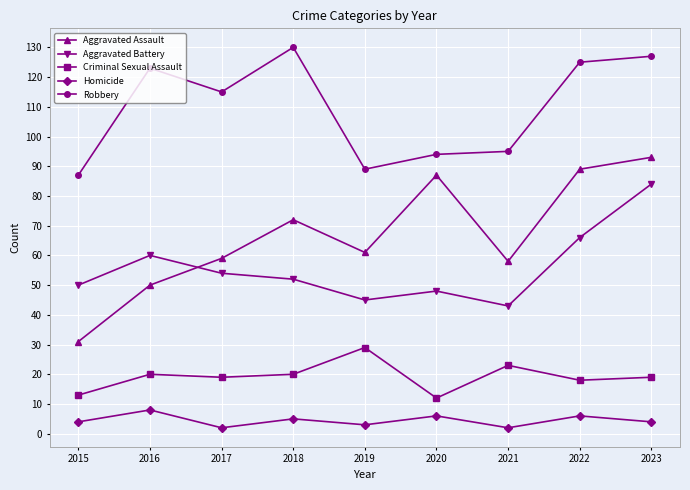

True or false: Homicide has more than 1 interior local peaks.

True